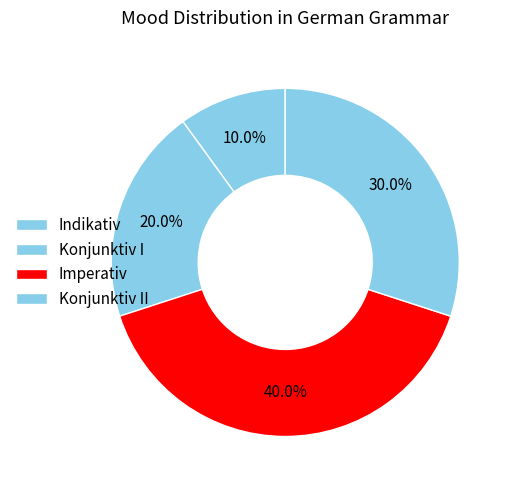

To the nearest percent, what portion does Konjunktiv I represent?

20%